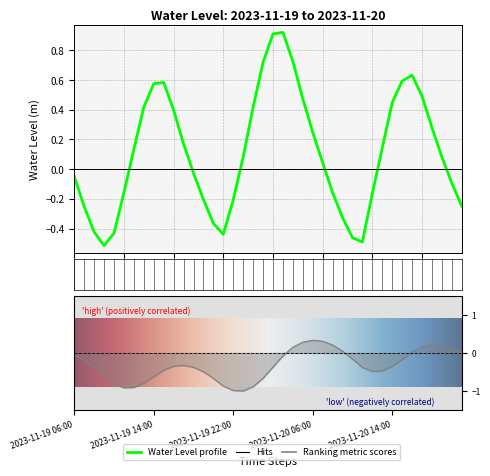

How many series are shown in this chart?

1